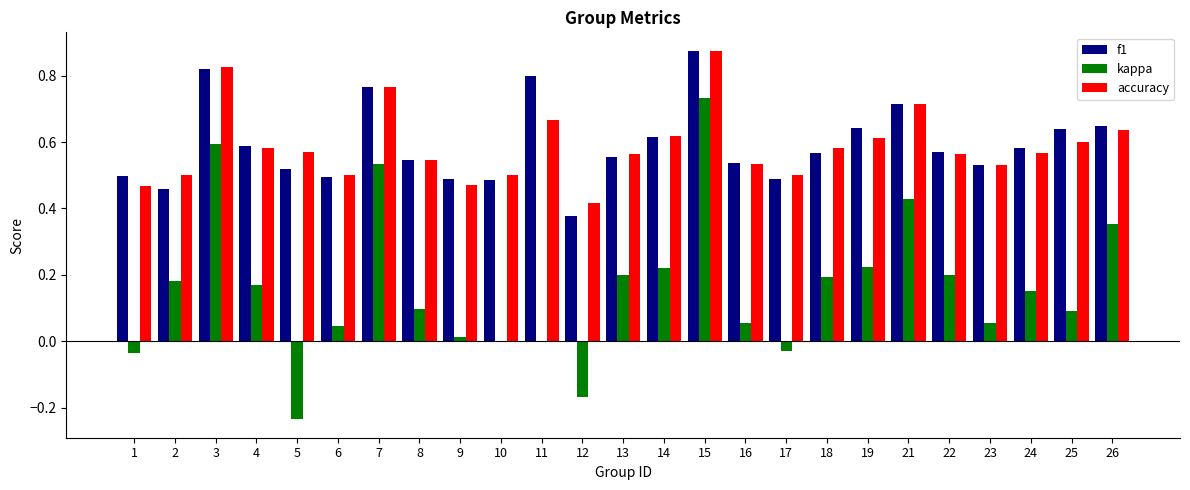

Which category has the highest value in the accuracy series?

15